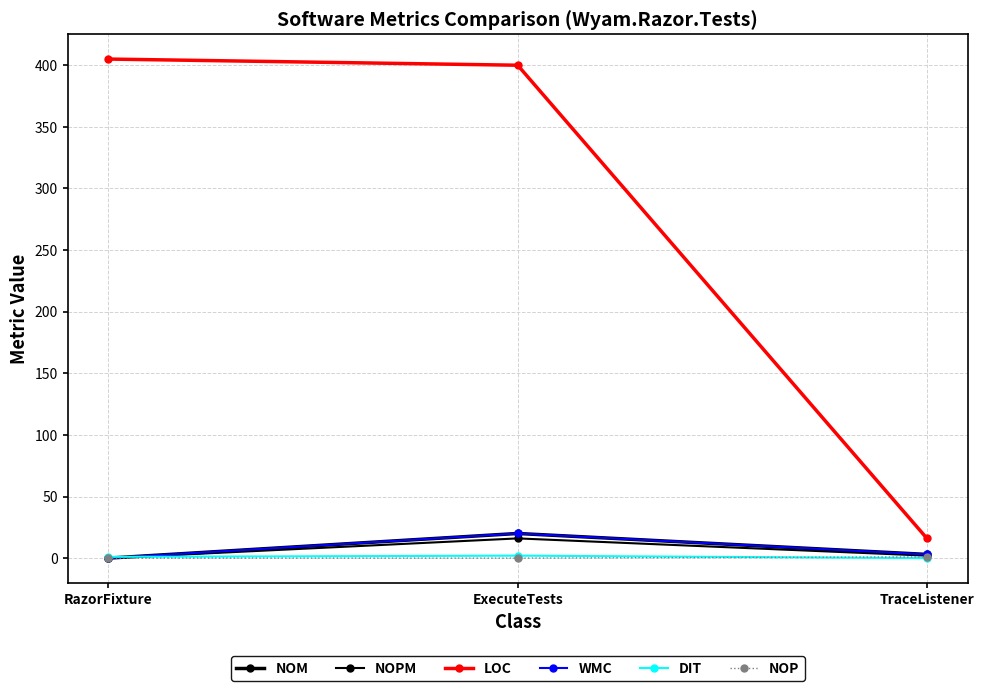

Which category has the lowest value in the WMC series?

RazorFixture